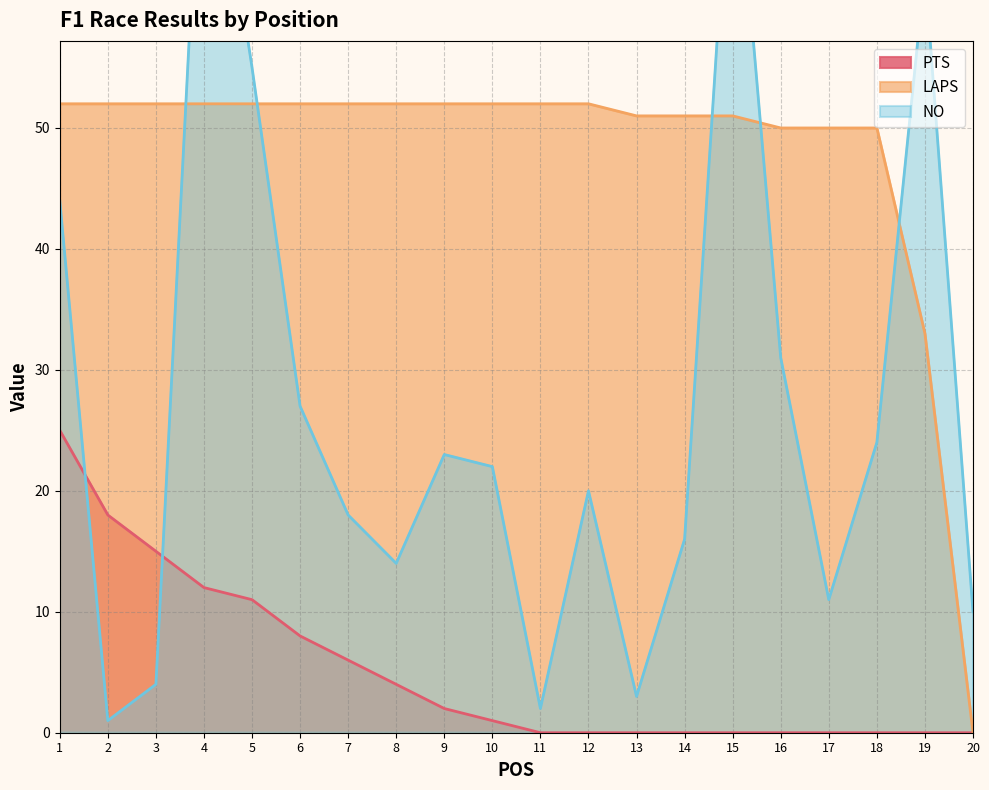

Count the number of categories in the chart.

20